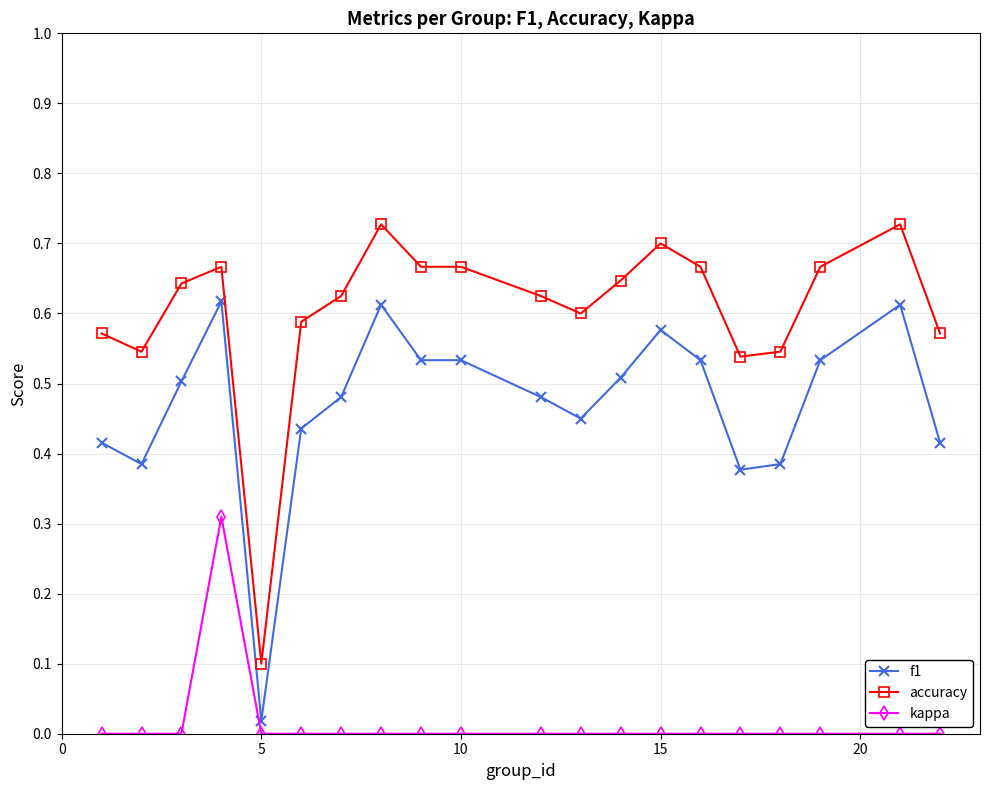

What is the sum of all f1 values?

9.4